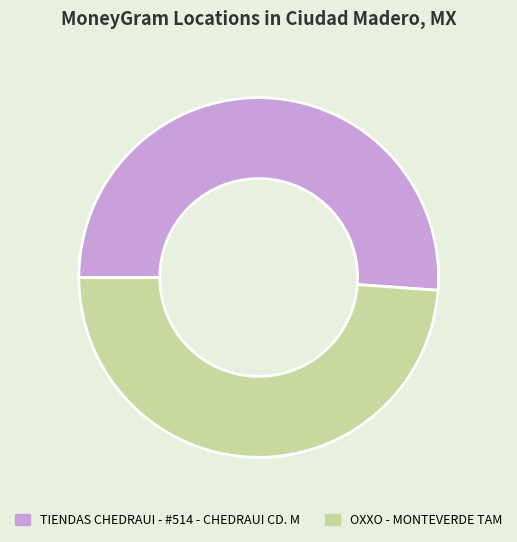

Is it true that TIENDAS CHEDRAUI - #514 - CHEDRAUI CD. M is 39% of the pie?

False